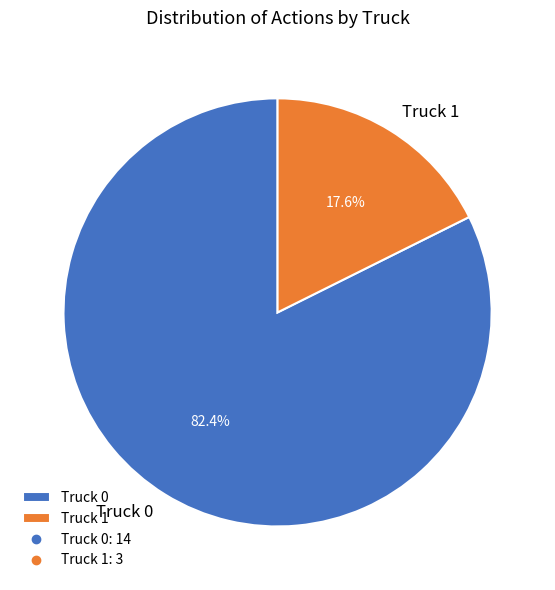

True or false: Truck 0 accounts for 76% of the total.

False